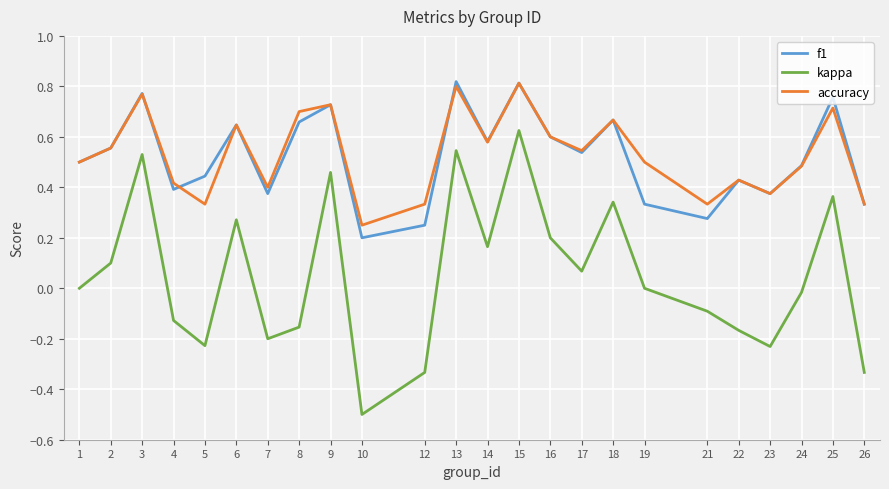

In accuracy, how many points are lower than both neighbors (excluding endpoints)?

7